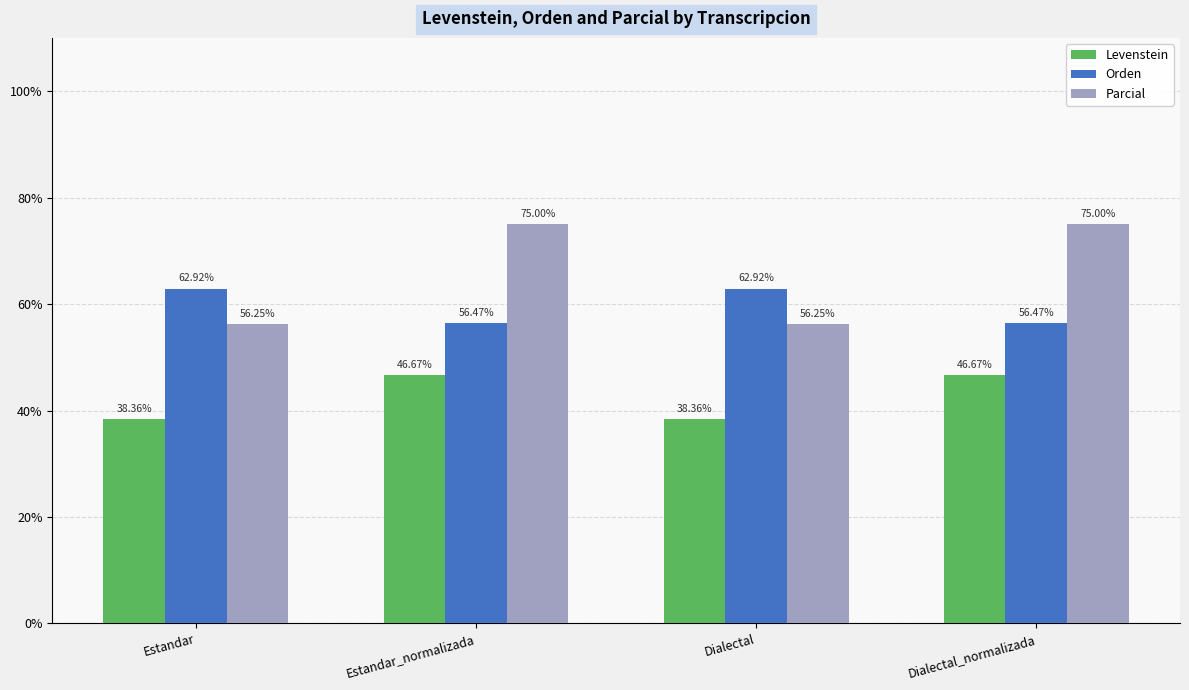

What is the difference between the Orden values at Dialectal_normalizada and Estandar?

6.5